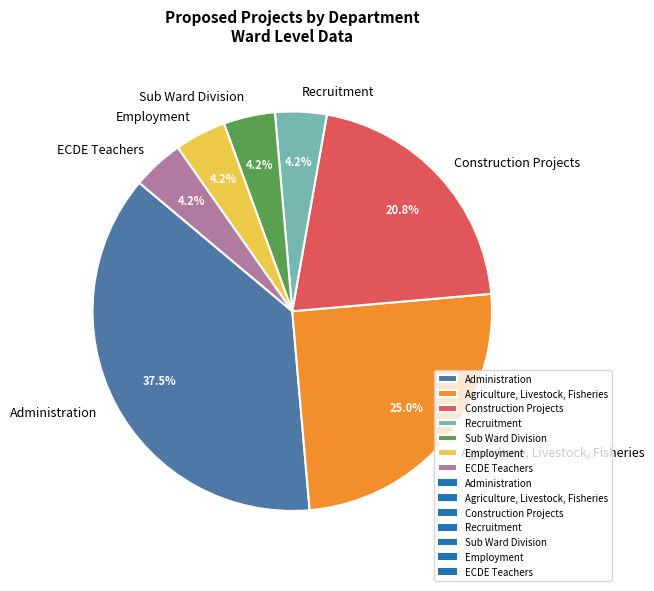

Combined, do Agriculture, Livestock, Fisheries and Construction Projects account for over 50%?

No